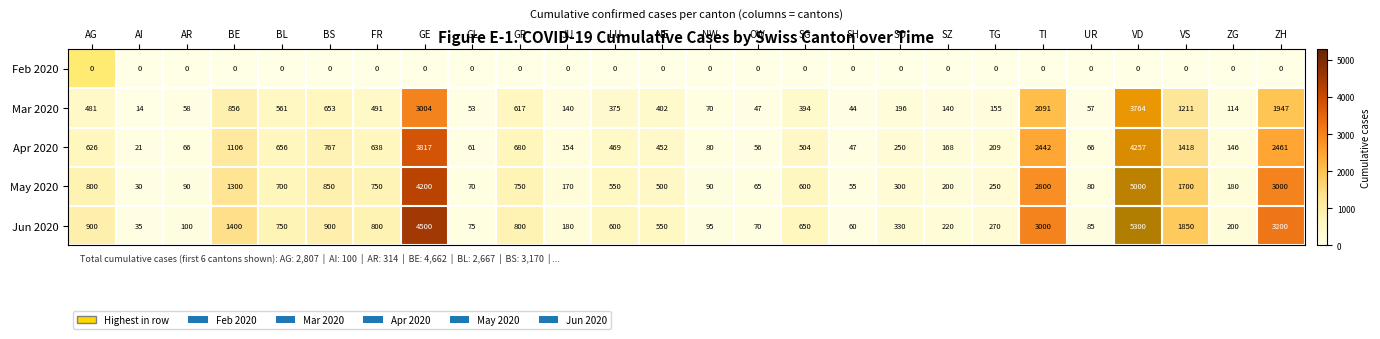

The value of Mar 2020 at SZ is 140. True or false?

True